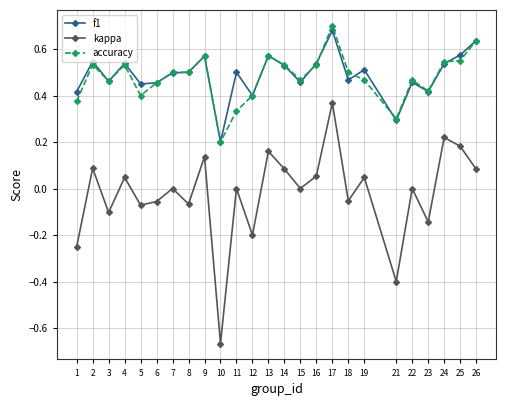

At which label does kappa first exceed 0?

2